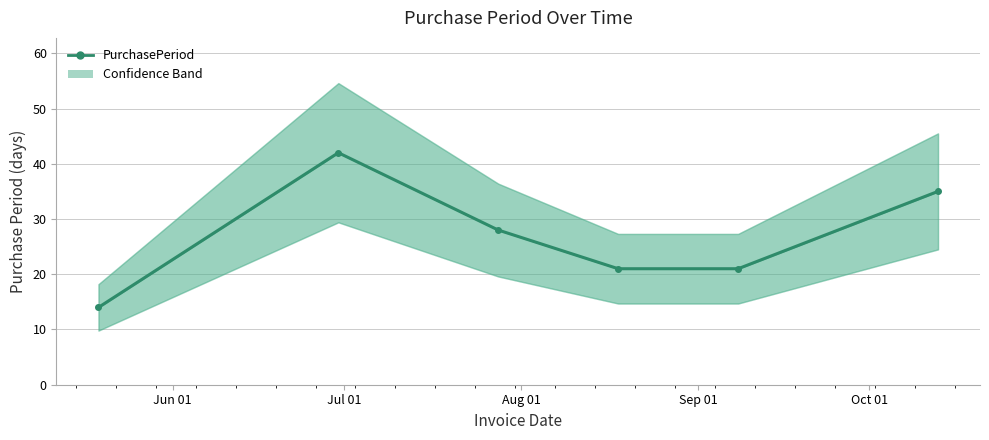

Between Oct 01 and Sep 01, which is larger?

Oct 01